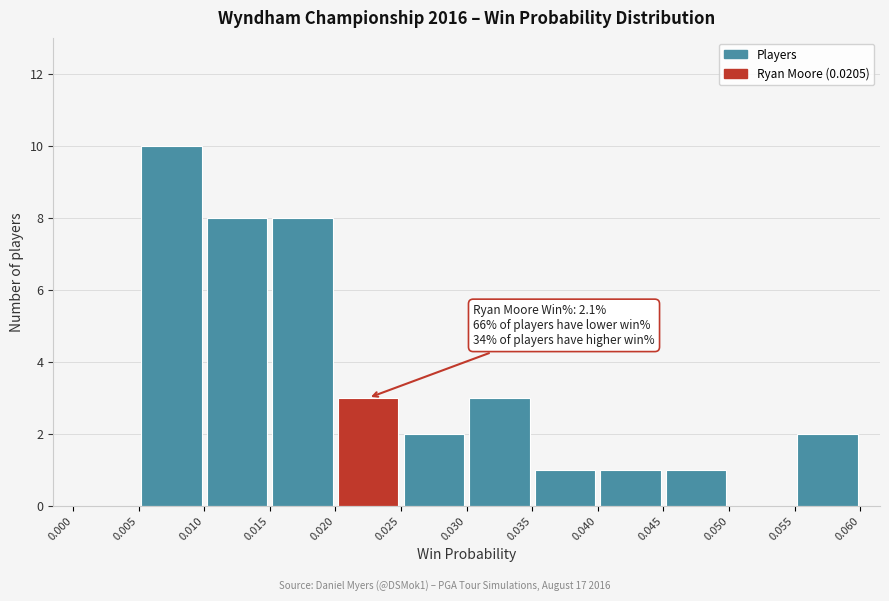

Which range on the x-axis has the tallest bar?

0.005 to 0.010